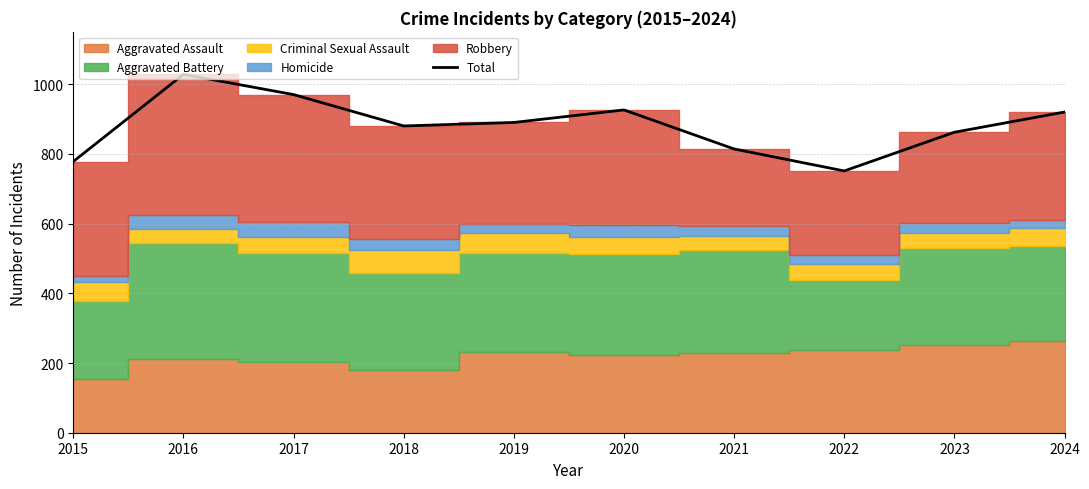

Rank the categories by value from lowest to highest.

2022, 2015, 2021, 2023, 2018, 2019, 2024, 2020, 2017, 2016